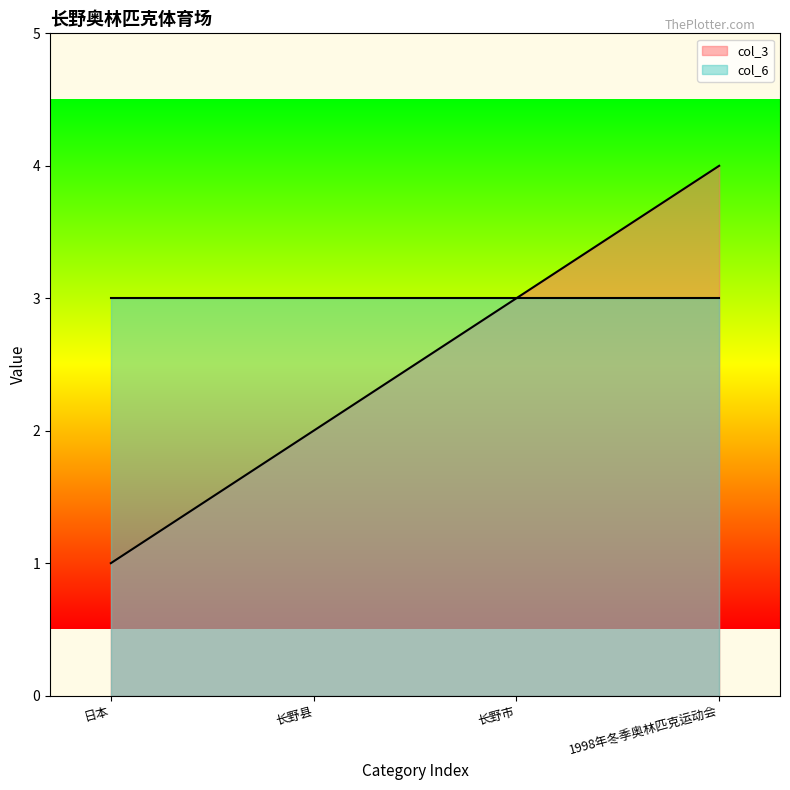

True or false: the data has more than 0 interior local peaks.

False